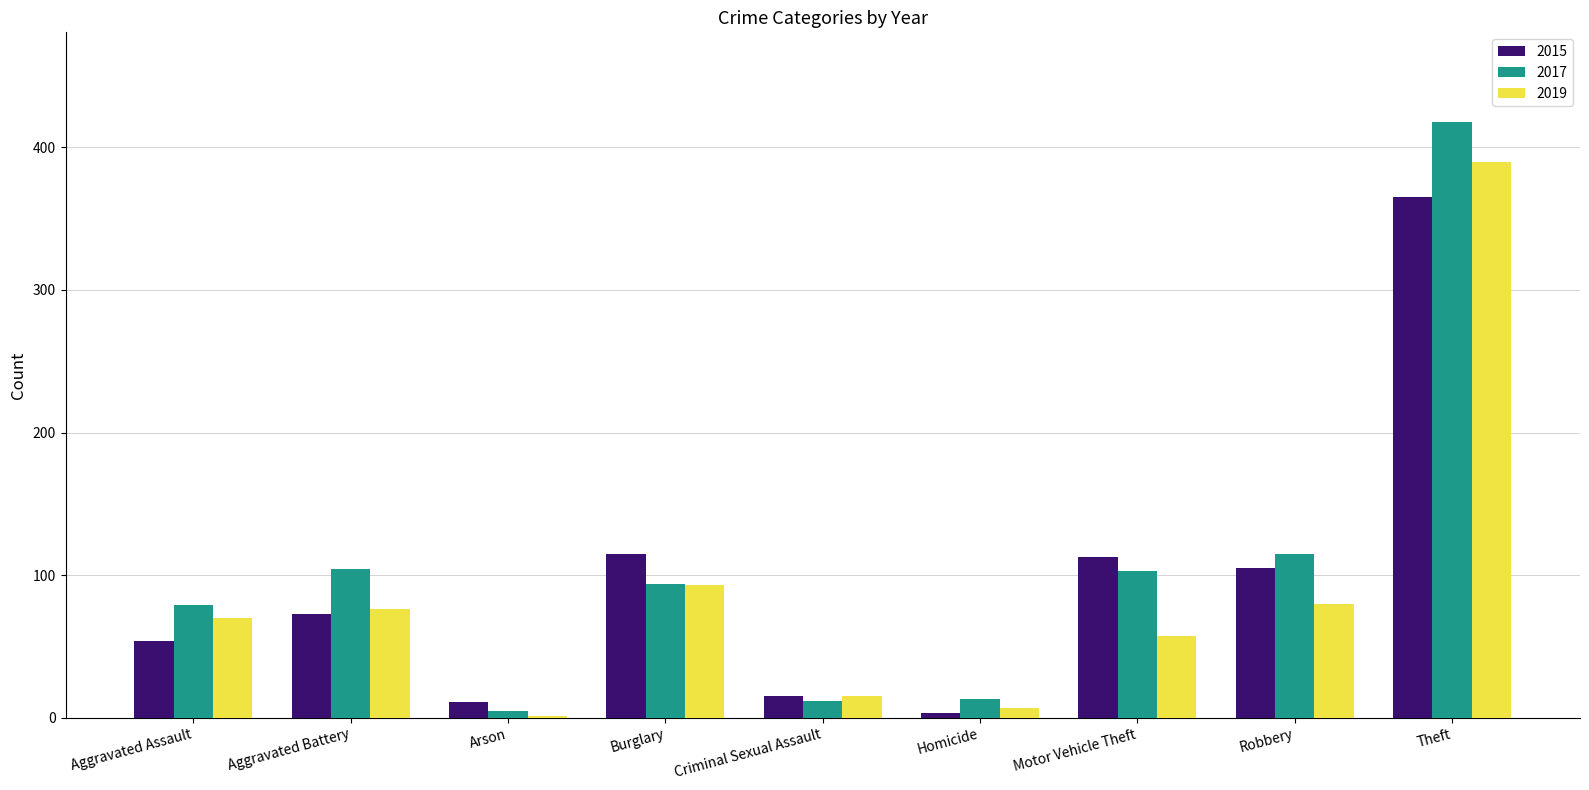

True or false: 2019 has a value of 57 at Motor Vehicle Theft.

True